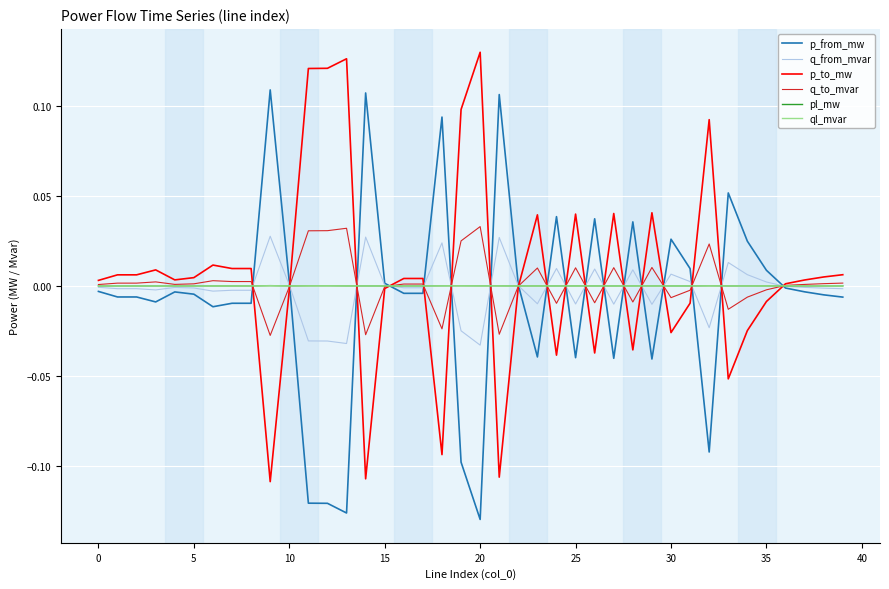

What is the sum of all p_to_mw values?

0.3